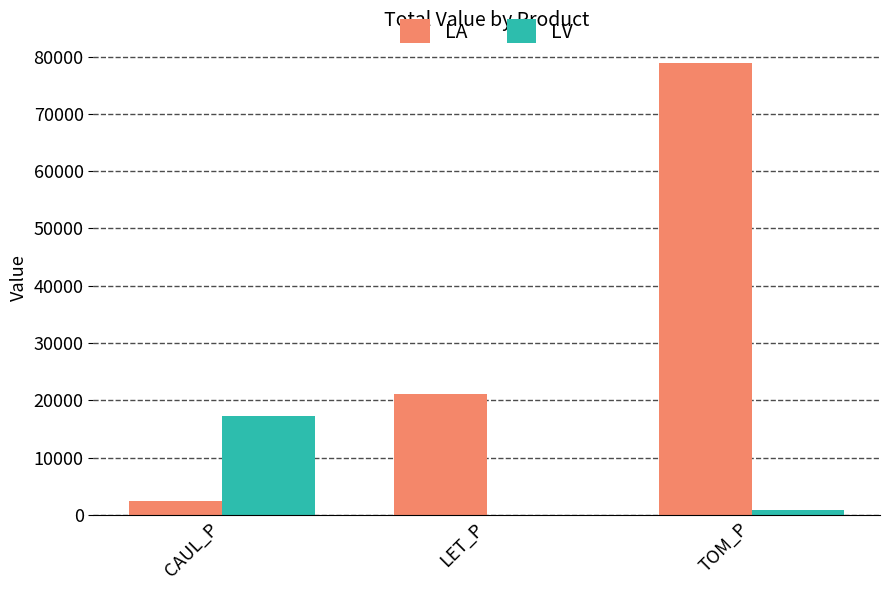

Reading left to right, list all the values displayed in this chart.

LA: CAUL_P=2409.5	LET_P=21055.2	TOM_P=78962.2
LV: CAUL_P=17310.2	LET_P=0.0	TOM_P=932.0